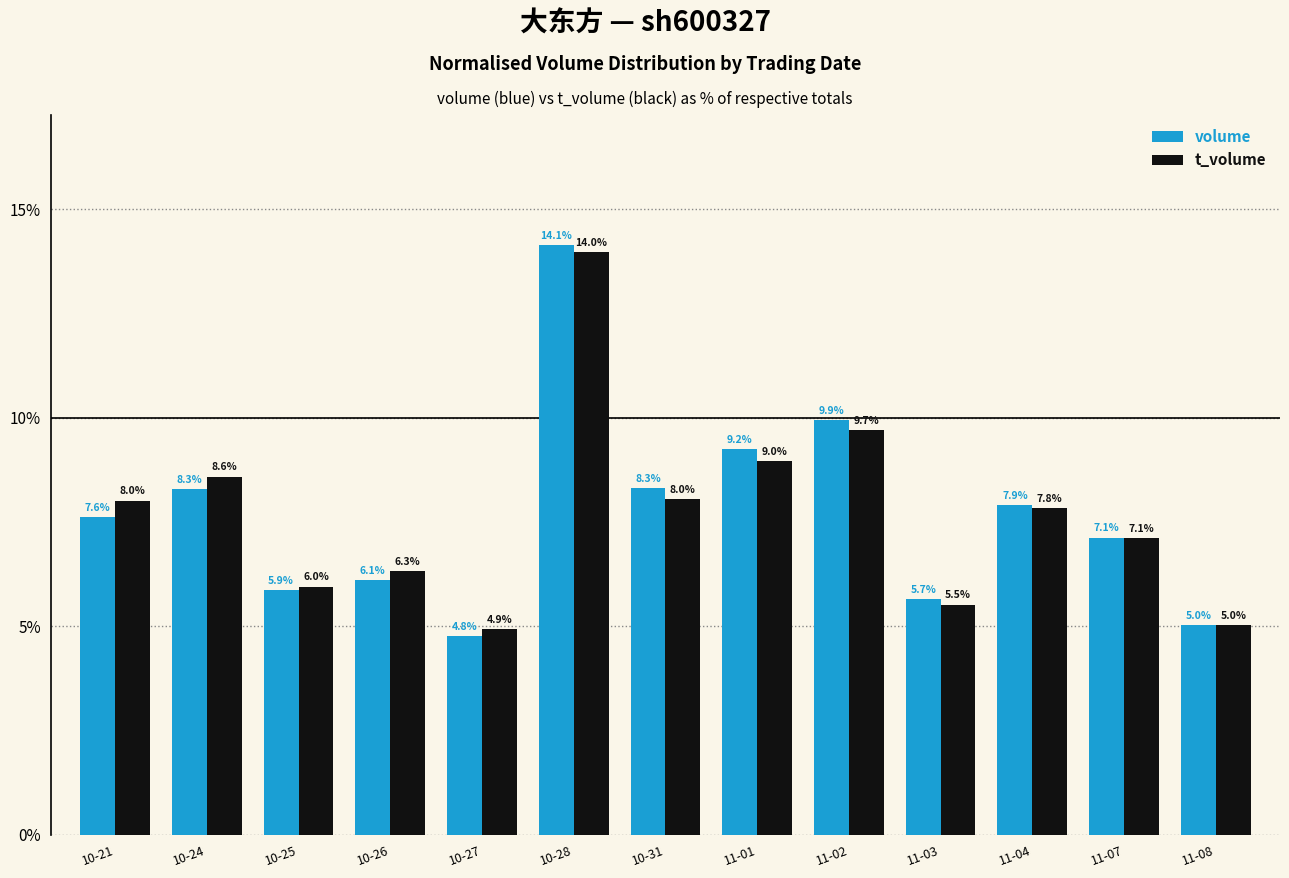

Reading right to left, list all the values displayed in this chart.

volume: 11-08=5.0	11-07=7.1	11-04=7.9	11-03=5.7	11-02=9.9	11-01=9.2	10-31=8.3	10-28=14.1	10-27=4.8	10-26=6.1	10-25=5.9	10-24=8.3	10-21=7.6
t_volume: 11-08=5.0	11-07=7.1	11-04=7.8	11-03=5.5	11-02=9.7	11-01=9.0	10-31=8.0	10-28=14.0	10-27=4.9	10-26=6.3	10-25=6.0	10-24=8.6	10-21=8.0